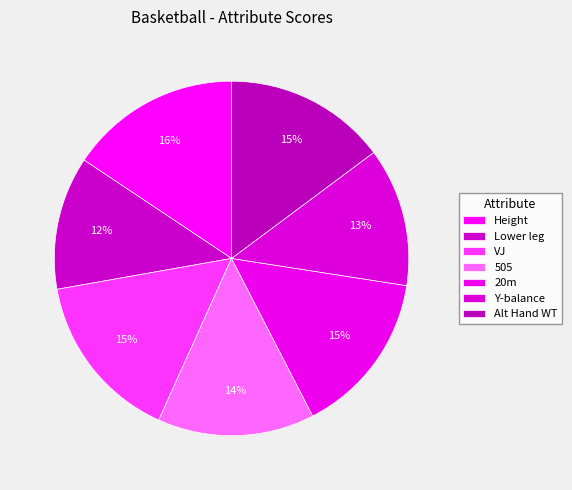

What is the smallest slice in the pie chart?

Lower leg